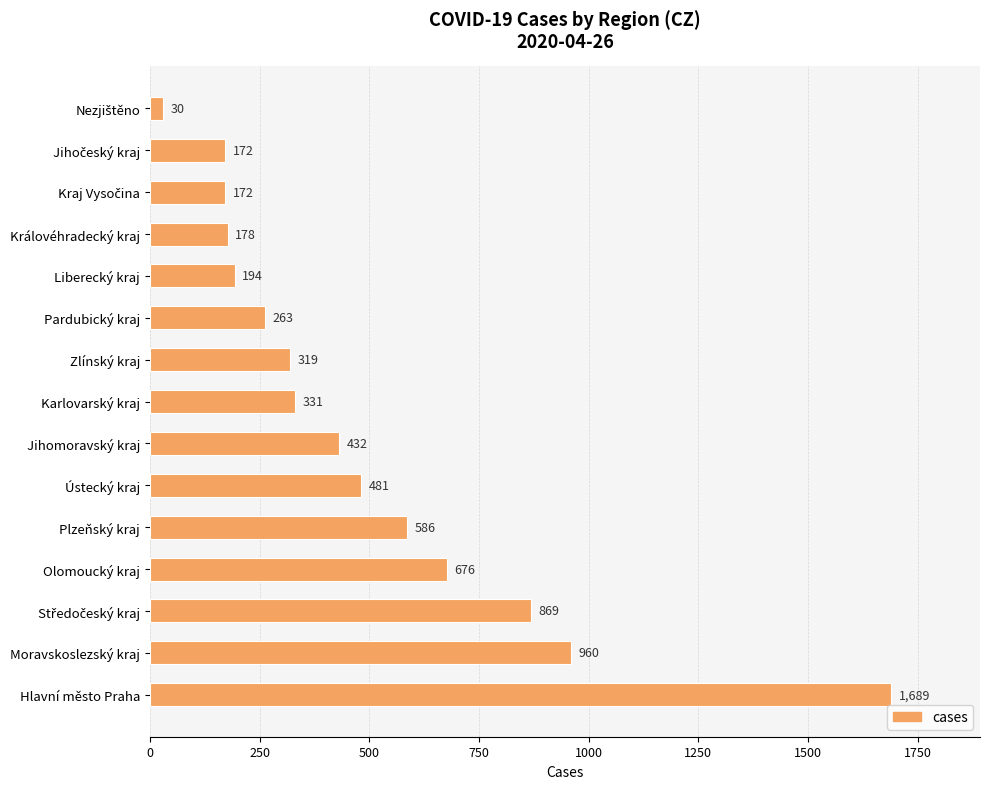

Reading top to bottom, transcribe all the data shown in this chart.

30	172	172	178	194	263	319	331	432	481	586	676	869	960	1689